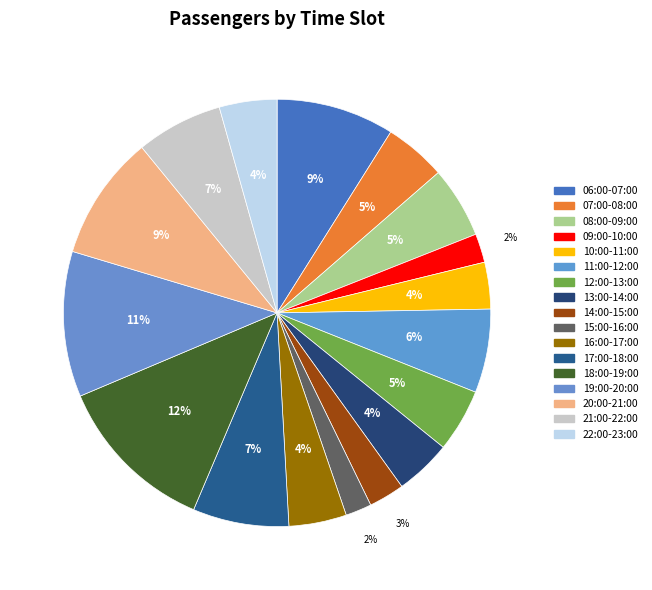

Is the sum of 09:00-10:00 and 12:00-13:00 greater than half?

No